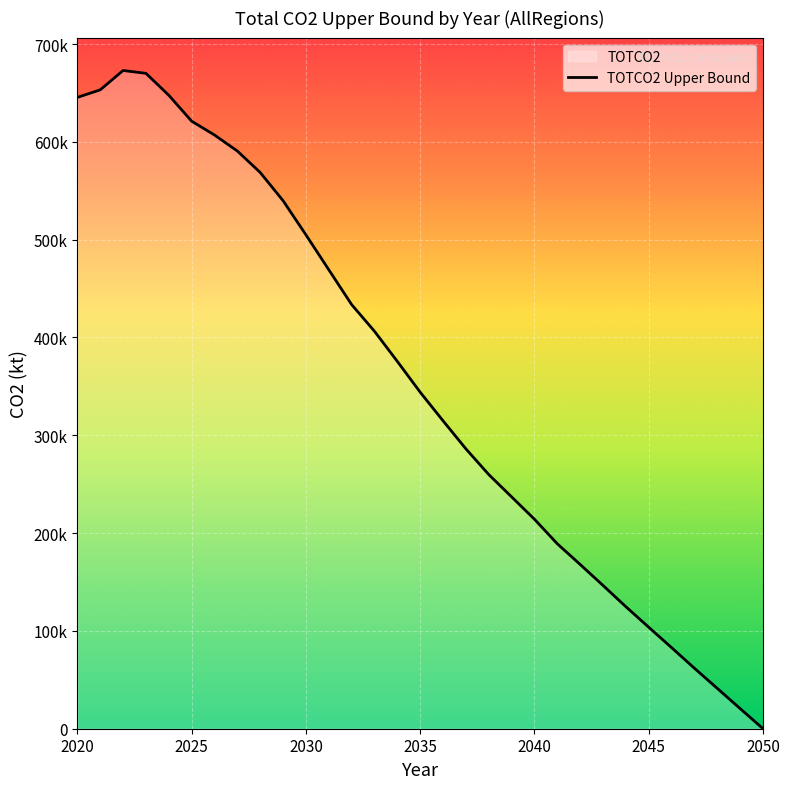

The chart shows a value of 344000.3 at 2035. True or false?

True